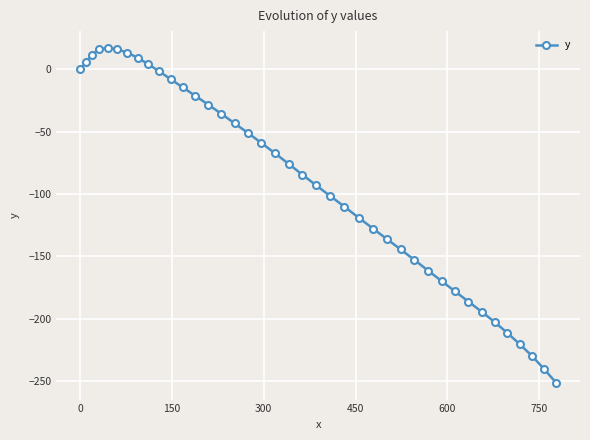

What is the difference between the second highest and second lowest values?

256.9